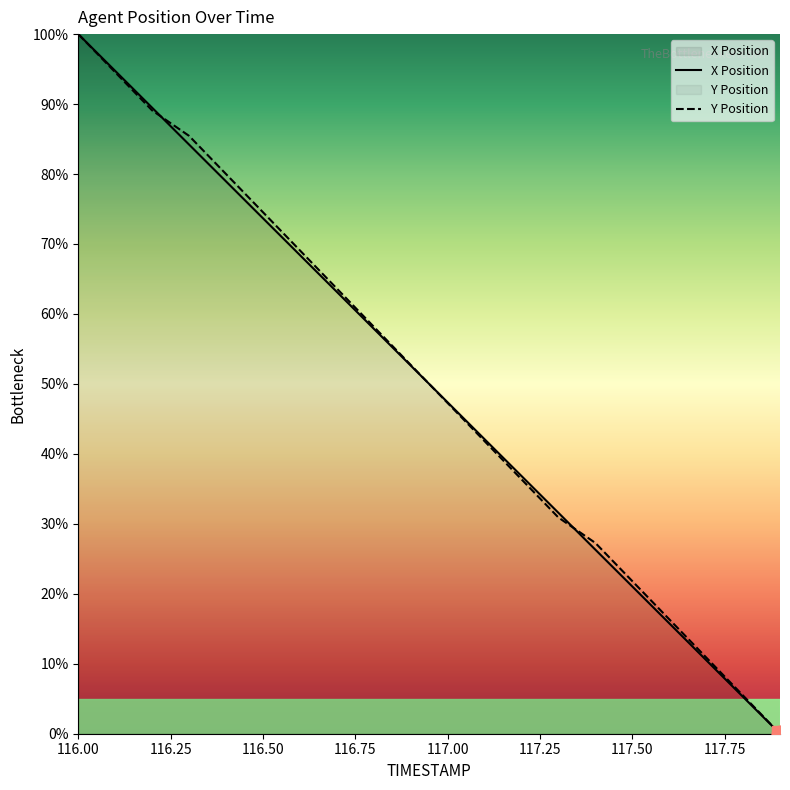

List the series in order of their peak value, highest first.

X Position, Y Position